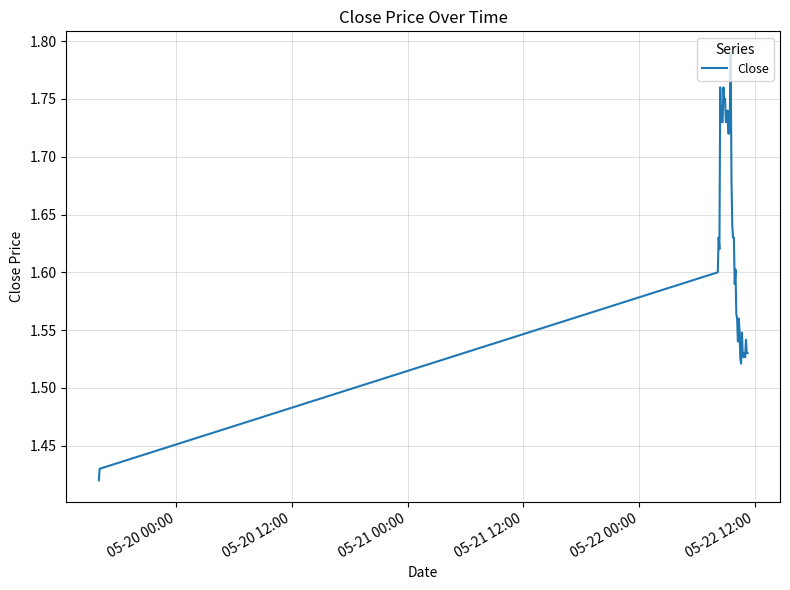

What is the difference between the maximum and minimum values?

0.4